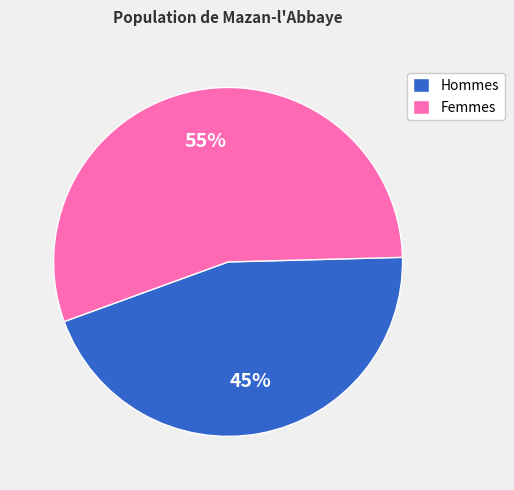

Between Femmes and Hommes, which is larger?

Femmes